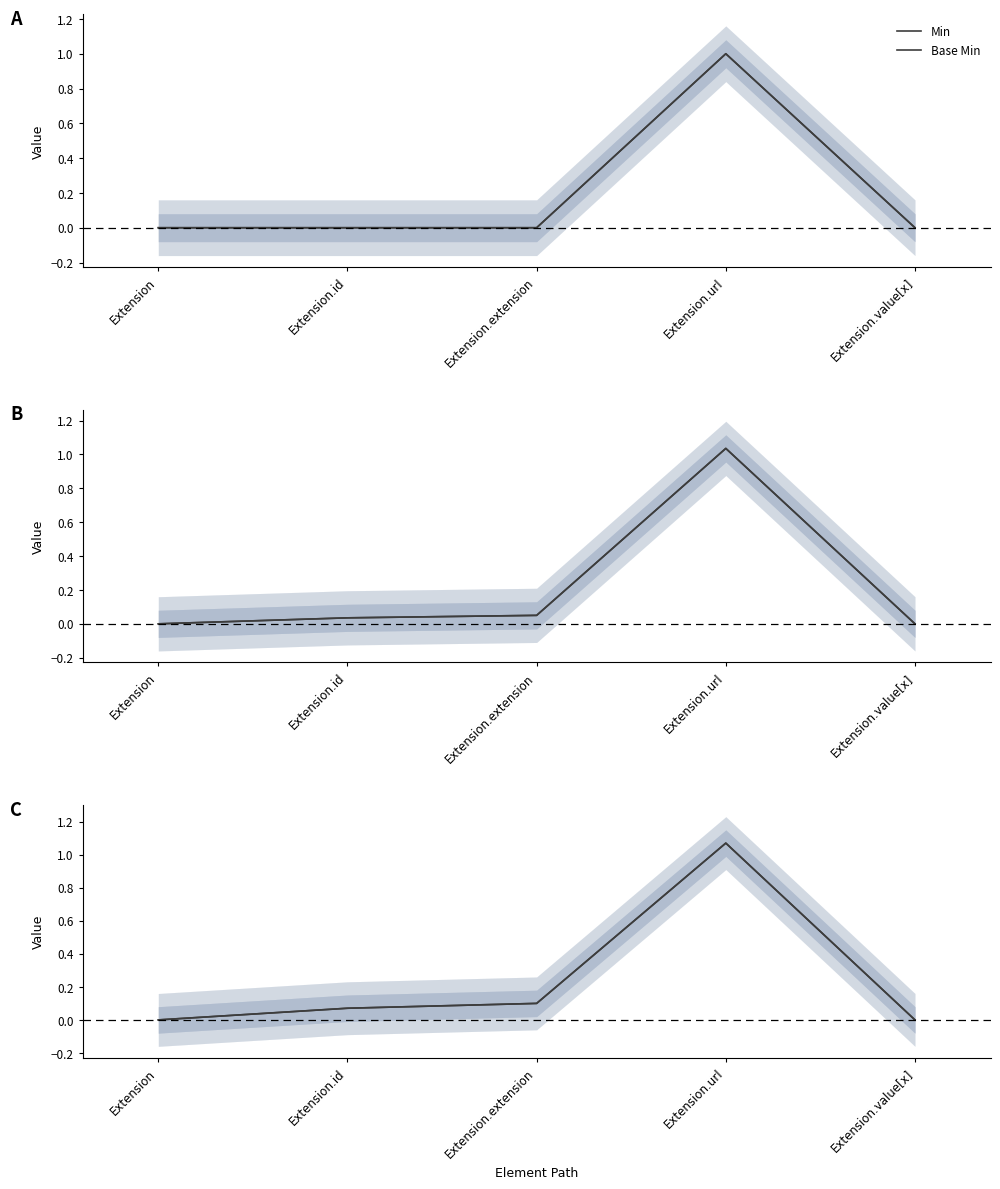

True or false: Base Min and Min cross at least once.

False